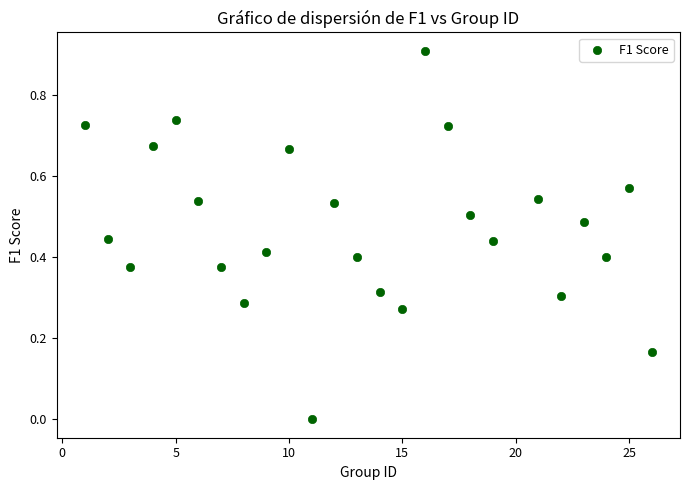

What is the range of Y values (max minus min)?

0.9